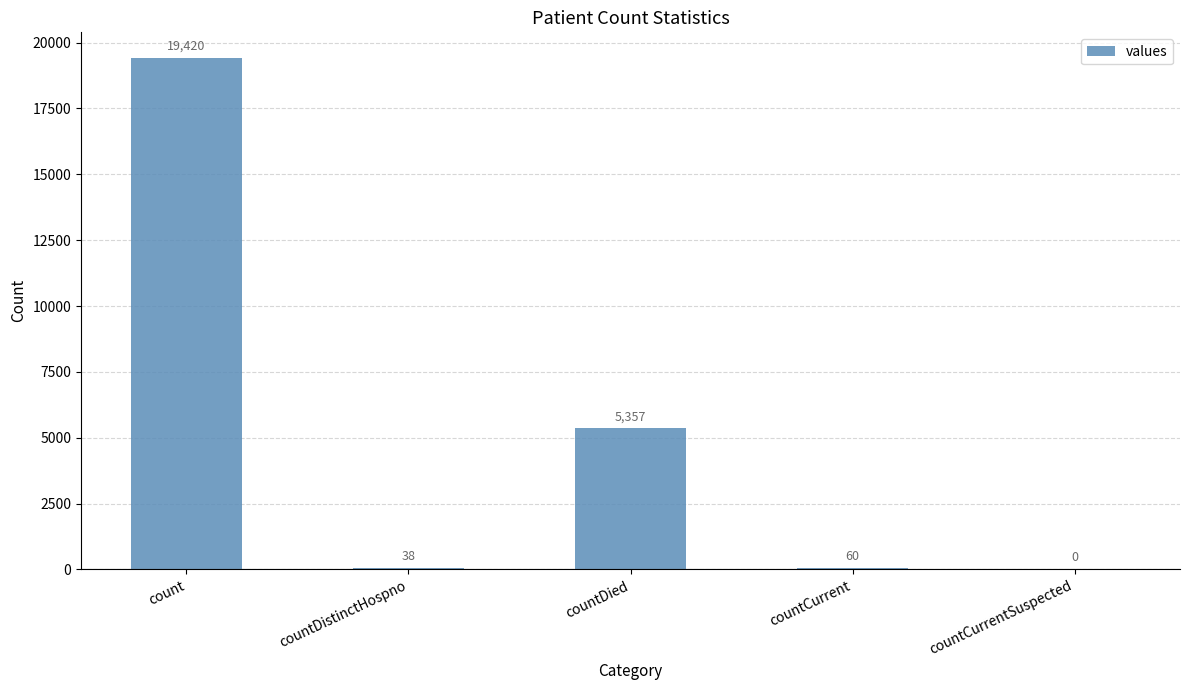

Reading left to right, extract all data points from this chart.

19420	38	5357	60	0